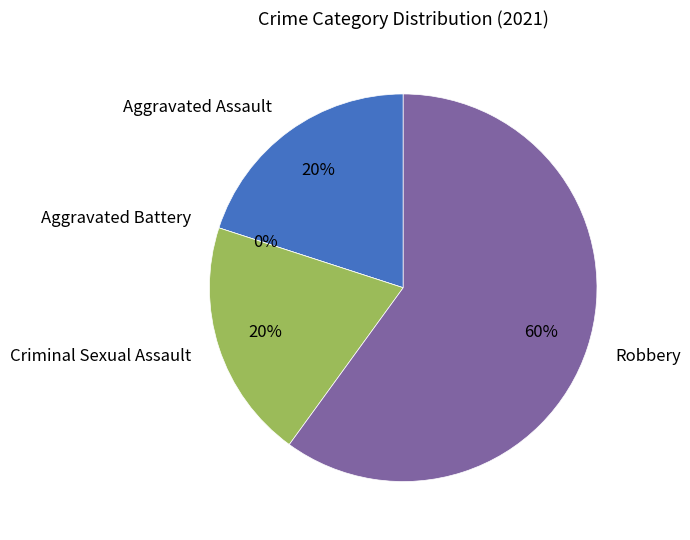

Which slice is the smallest?

Aggravated Battery